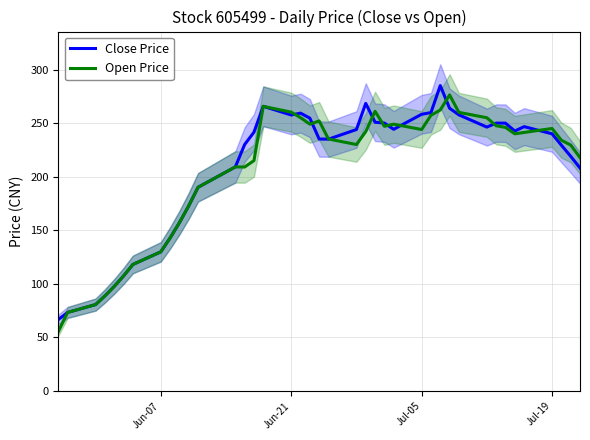

What is the difference between the maximum and second lowest values in the Close Price series?

211.7